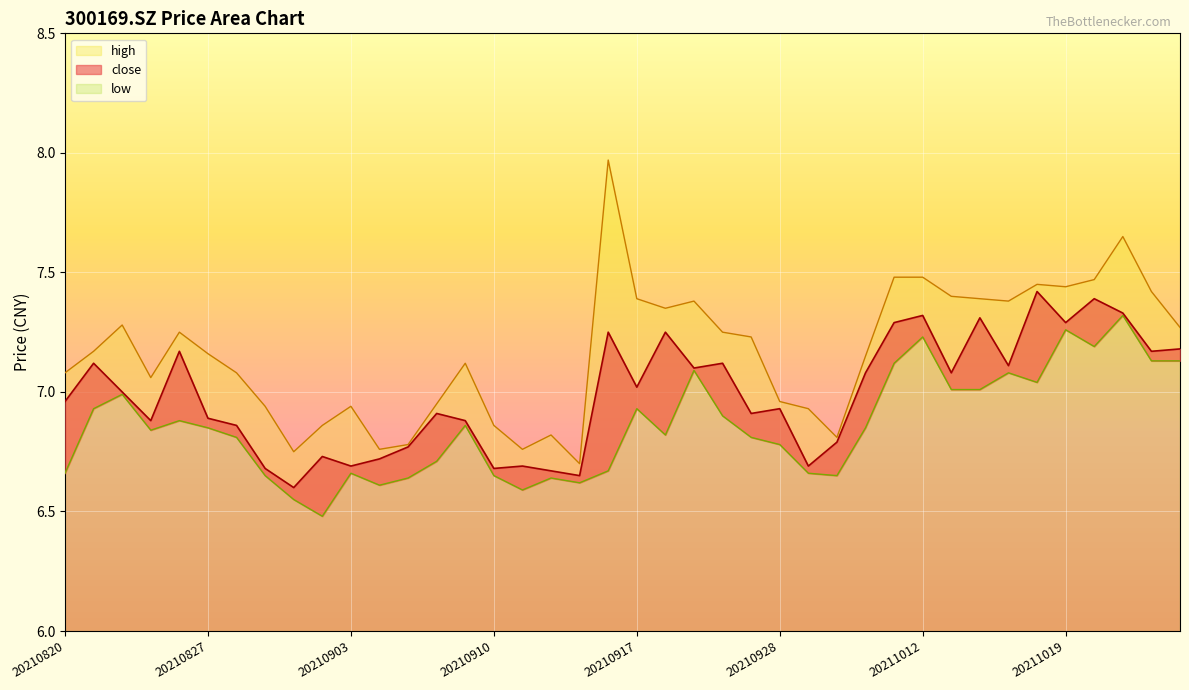

Rank the series at 20210914 from highest to lowest value.

high, close, low